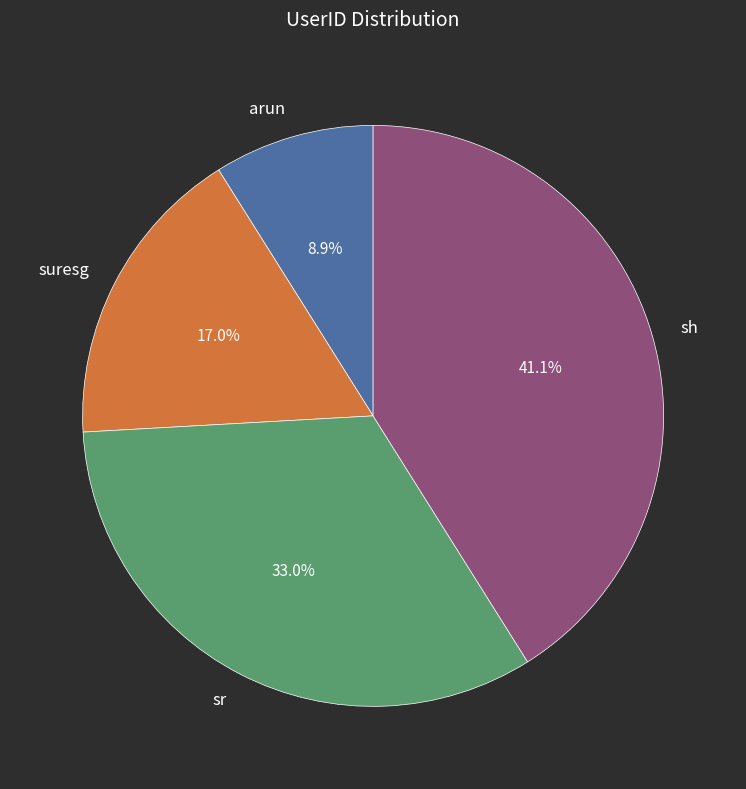

Is sh the majority of the pie?

No